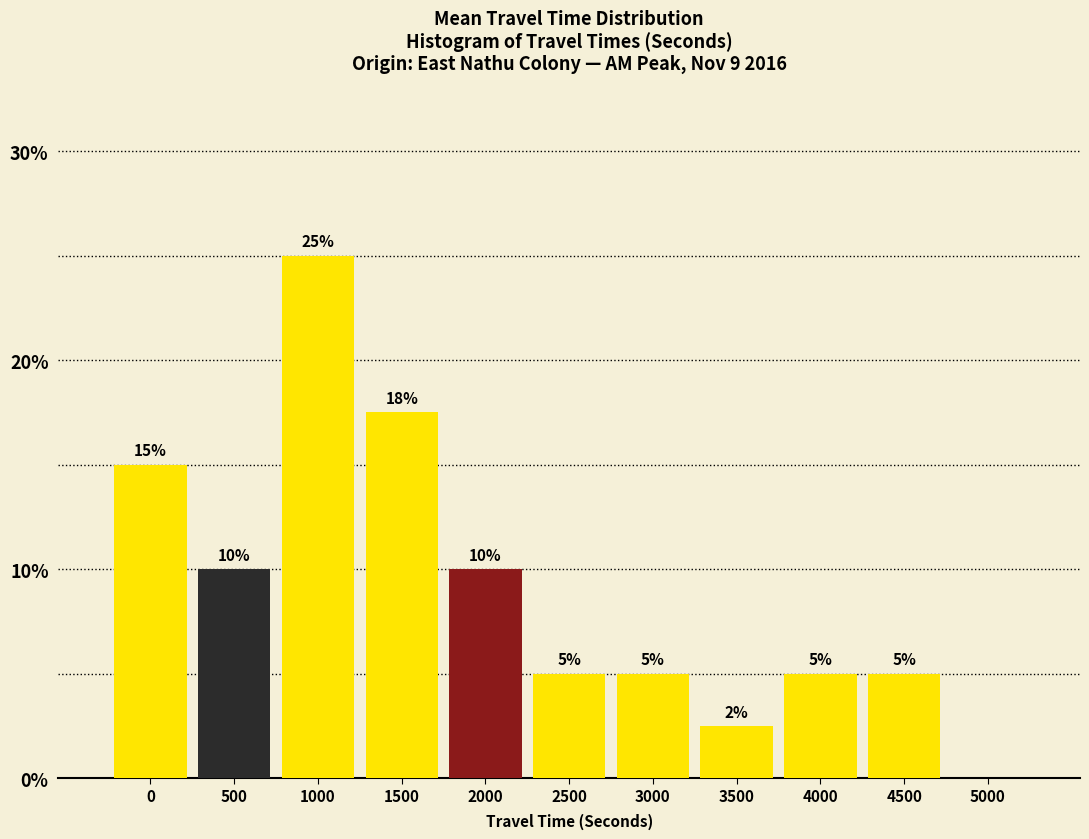

Which has a higher value, 3500 or 1500?

1500